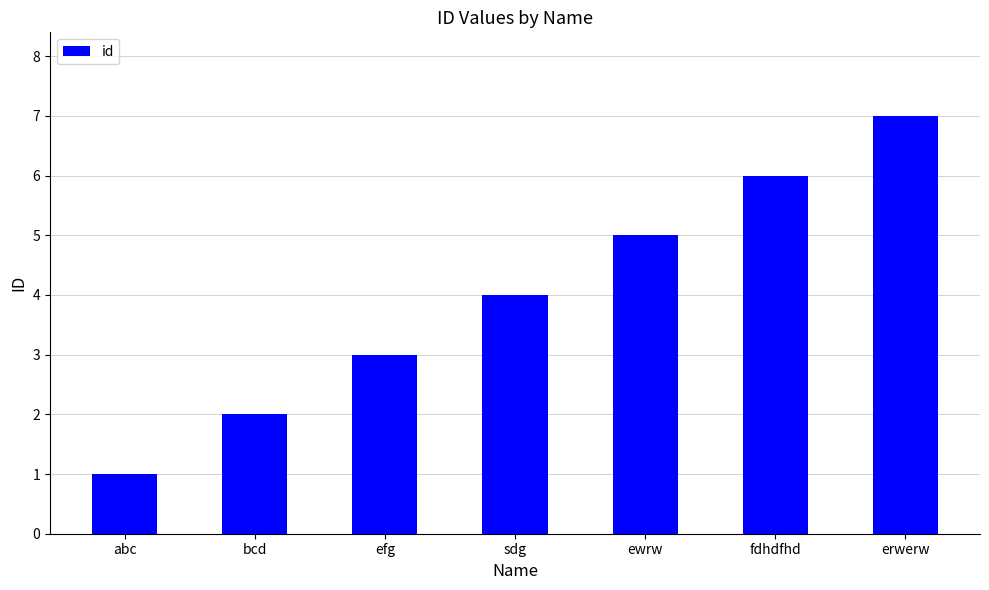

What is the sum of the values at sdg and fdhdfhd?

10